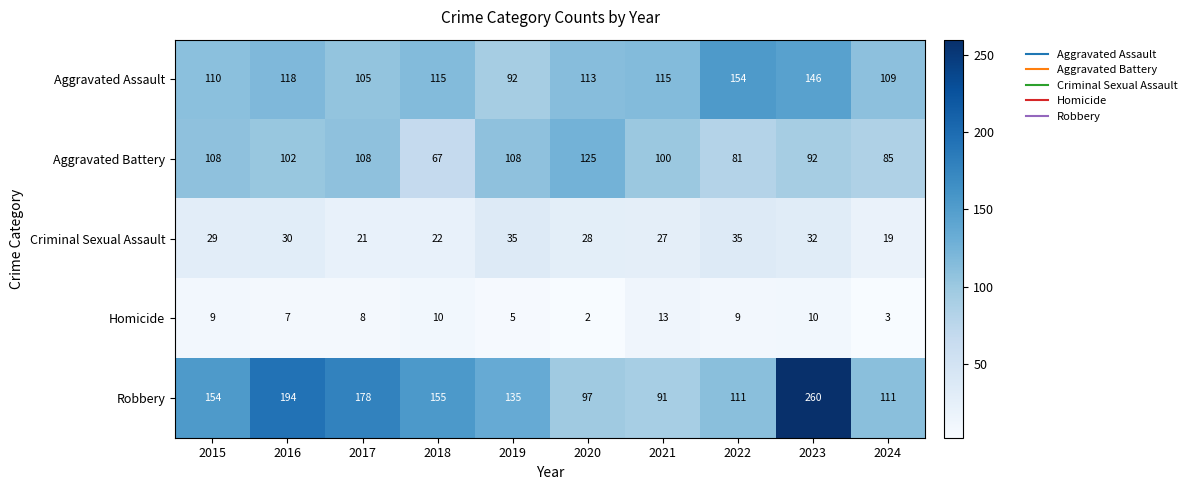

At which category does the chart reach its peak across all series?

2023